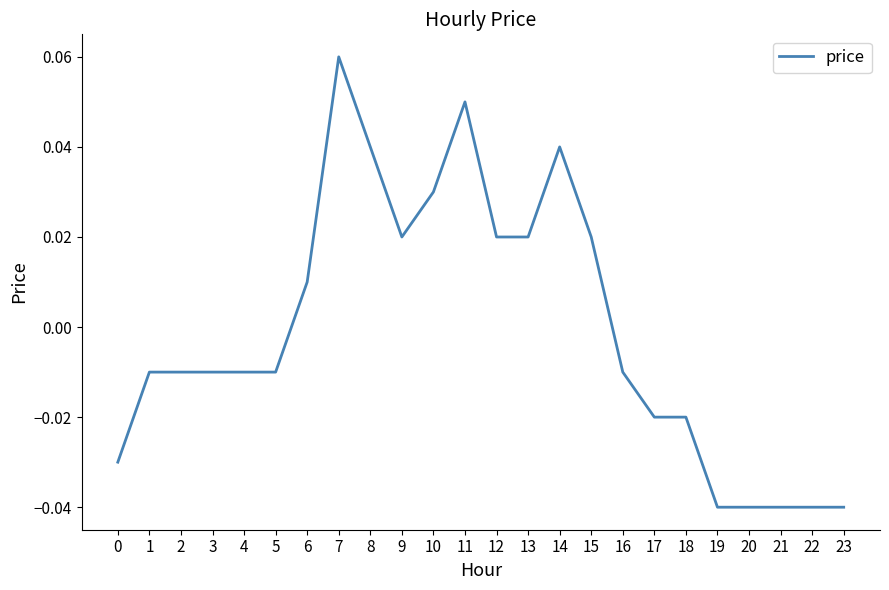

Where does the data first go above 0?

6